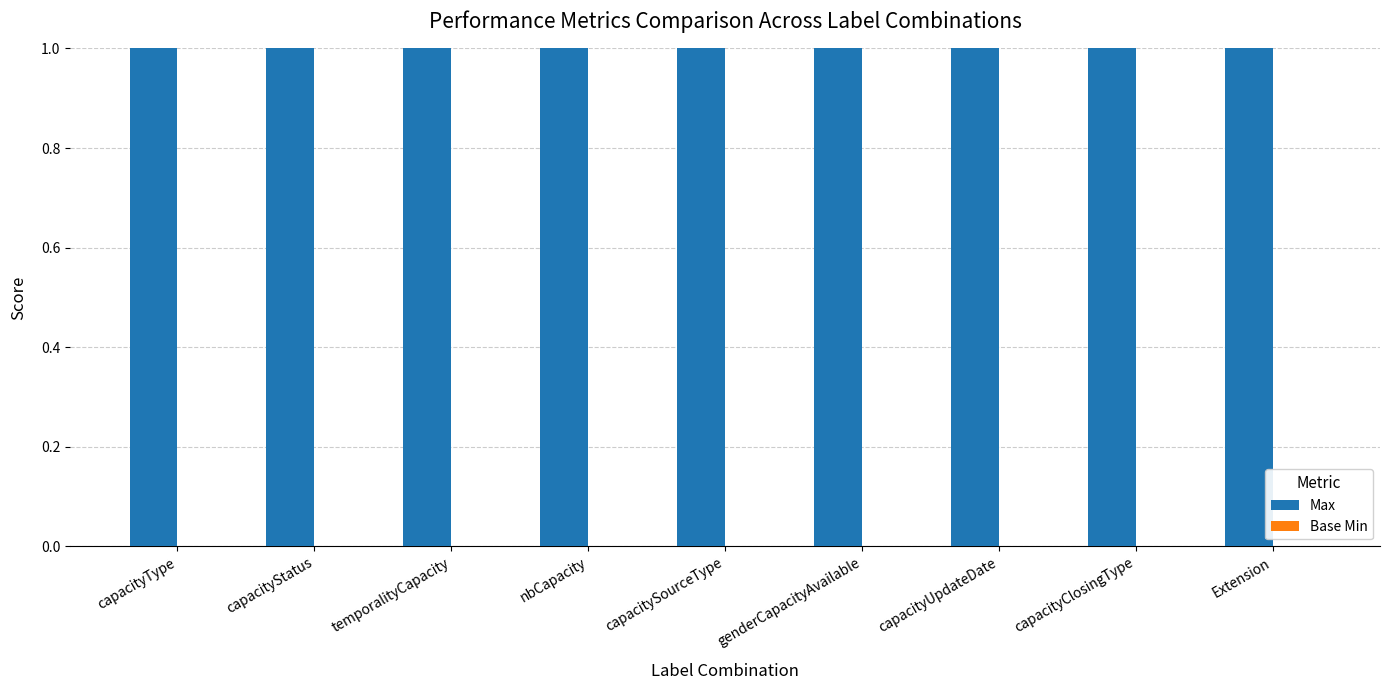

Which series has the largest total across all categories?

Max